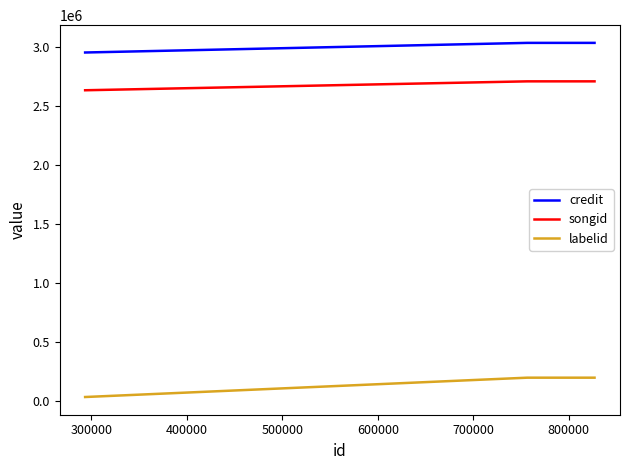

What is the sum of all labelid values?

418392